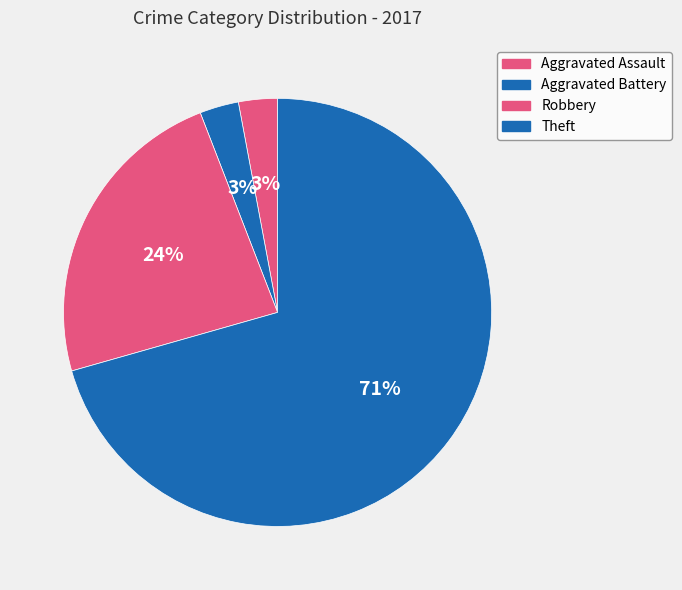

What is the change in value from Robbery to Theft?

+16